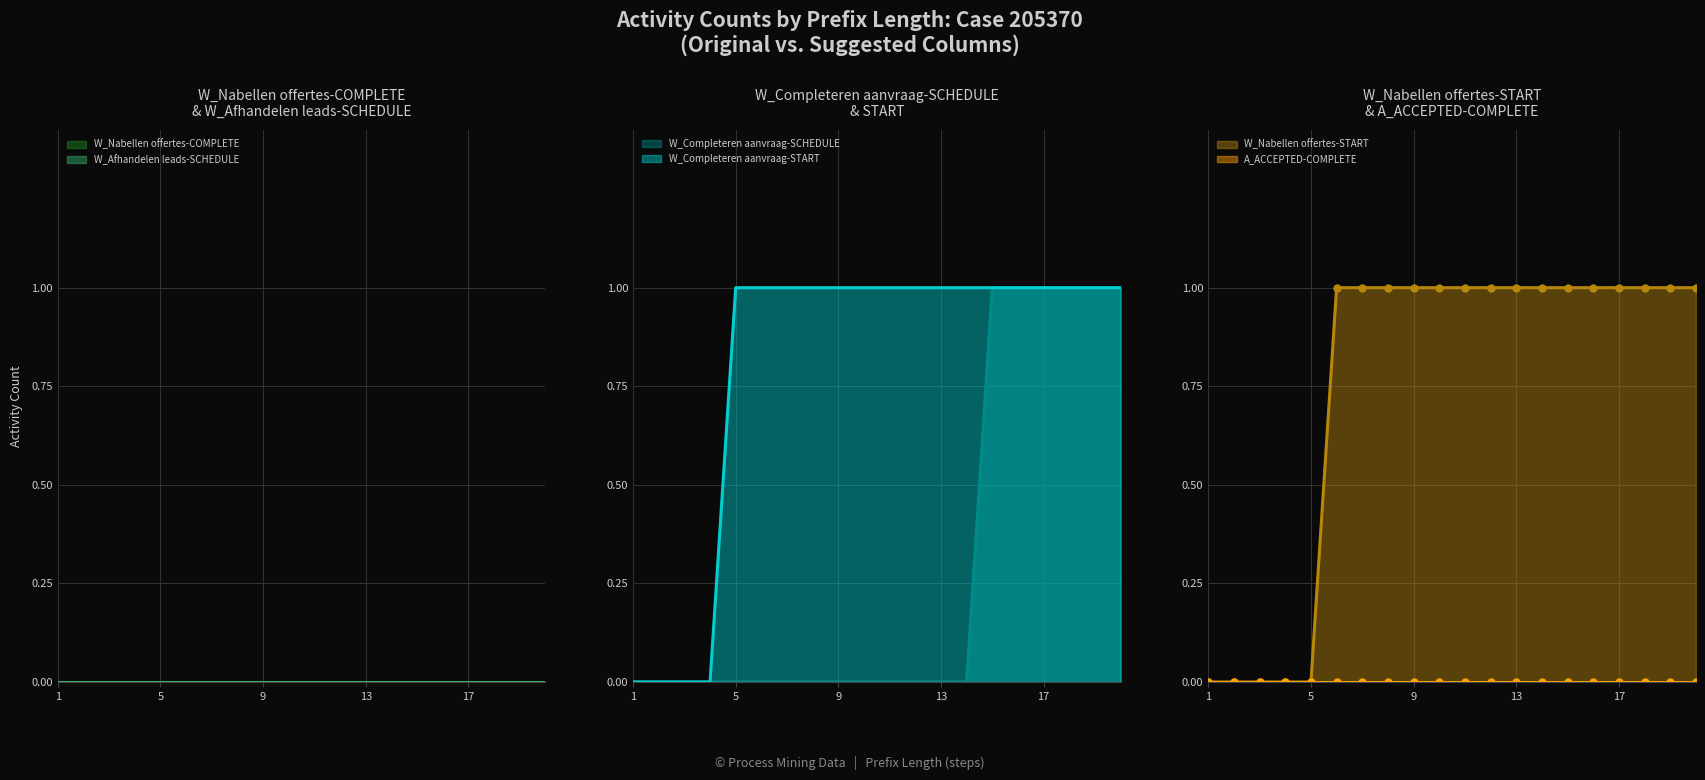

The value of W_Completeren aanvraag-START at 5 is 1. True or false?

True